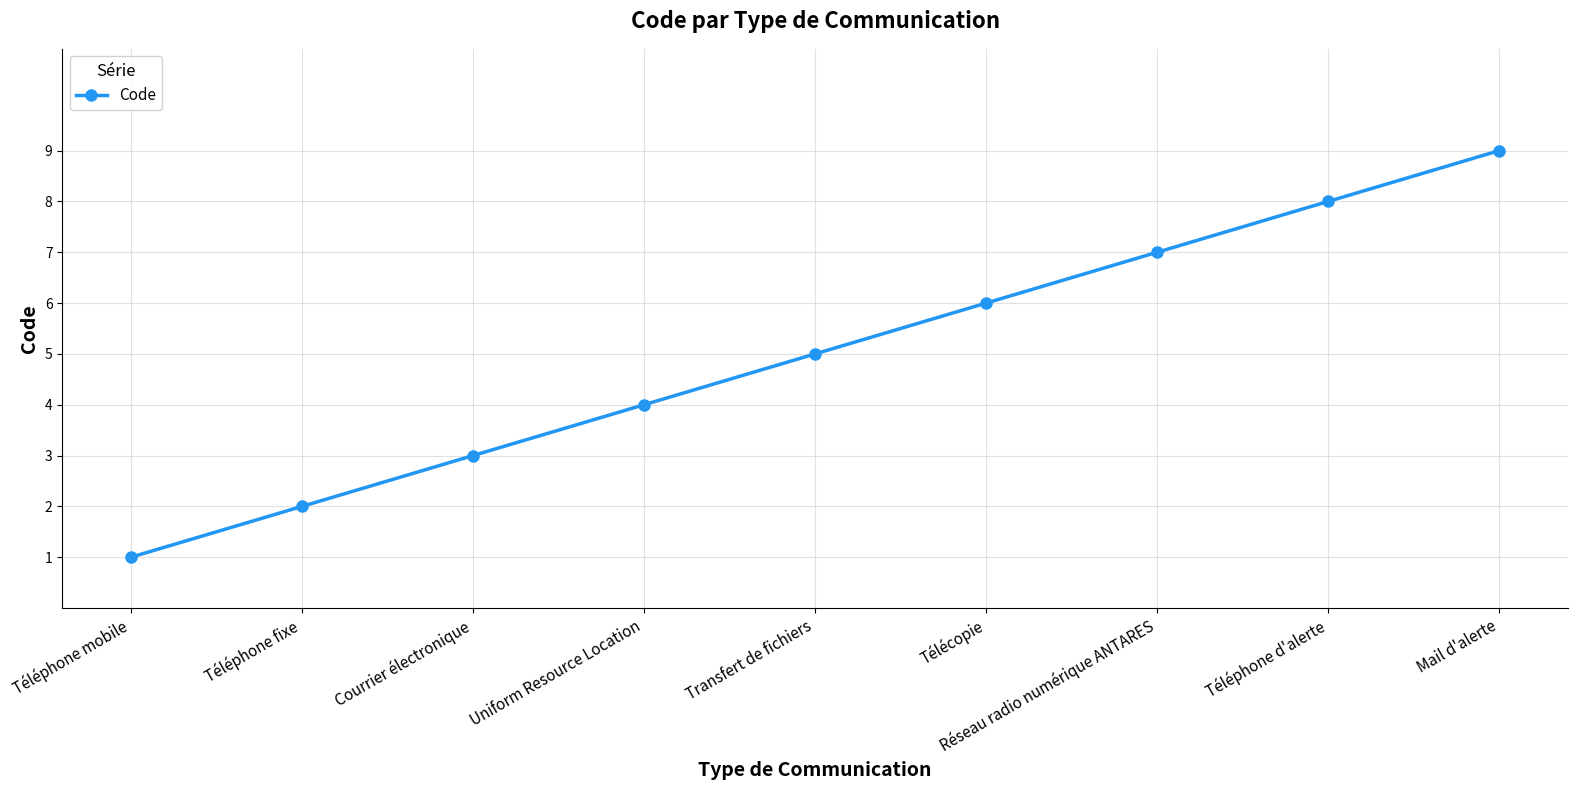

How many lines are shown in the chart?

1